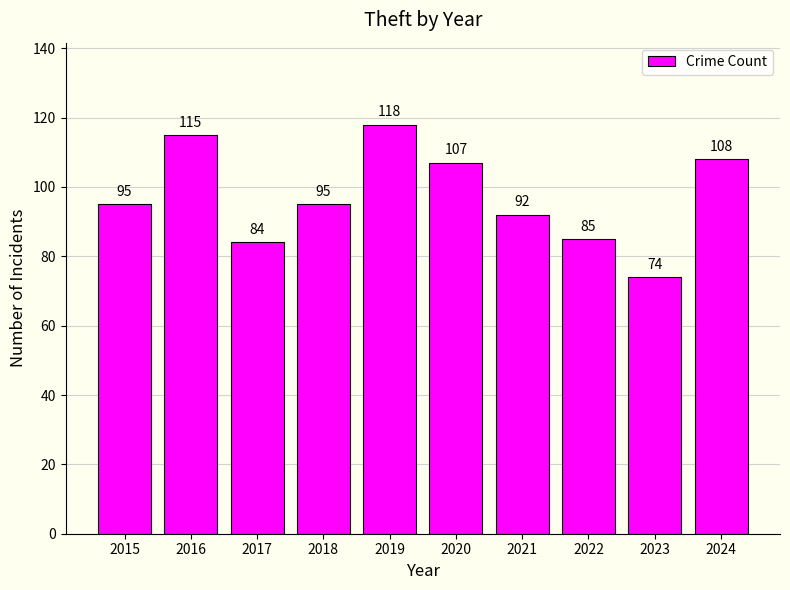

The value at 2015 is 95. True or false?

True